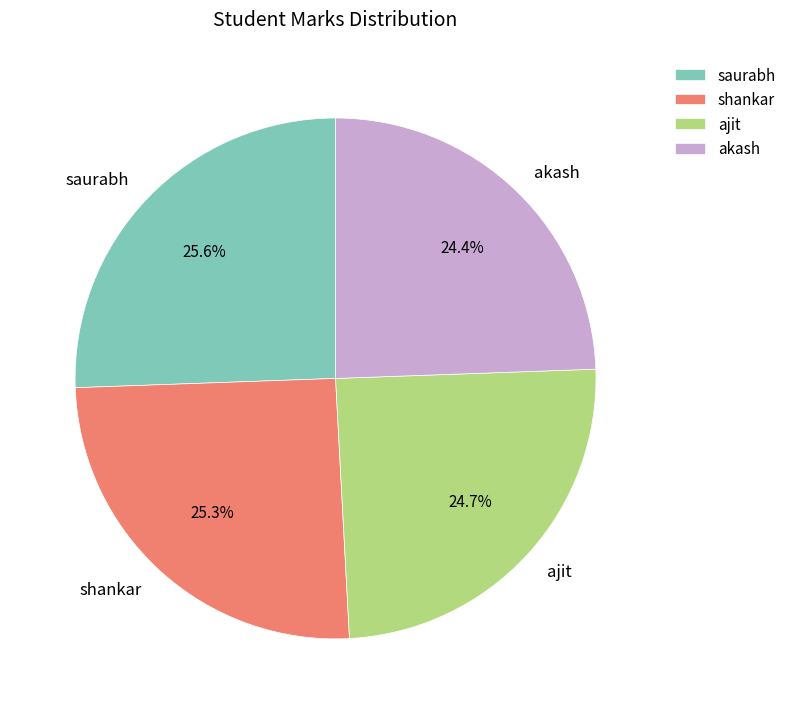

What is the ratio of the value at shankar to the value at saurabh?

1.0